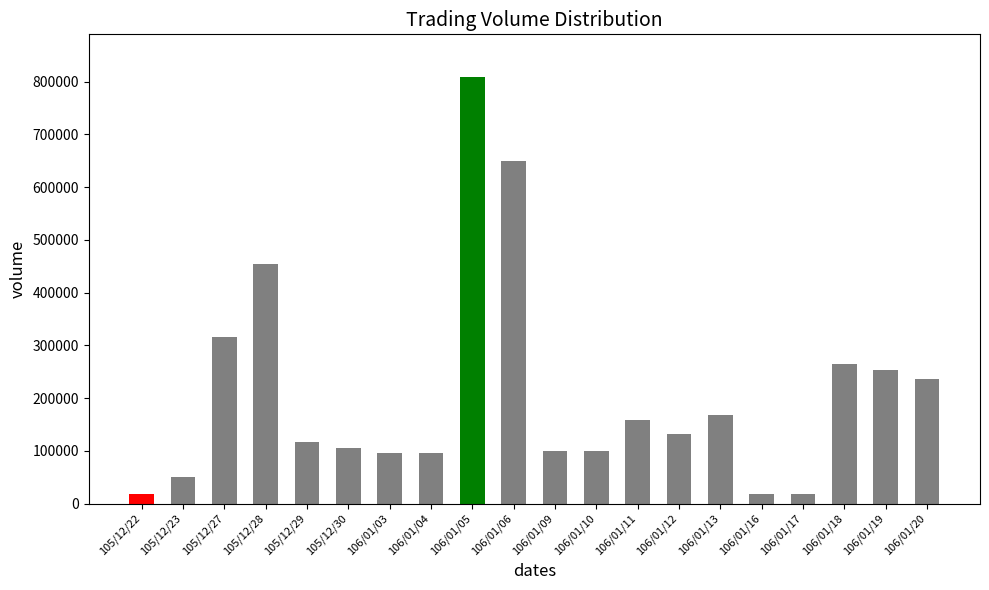

What is the ratio of the value at 106/01/11 to the value at 106/01/03?

1.6